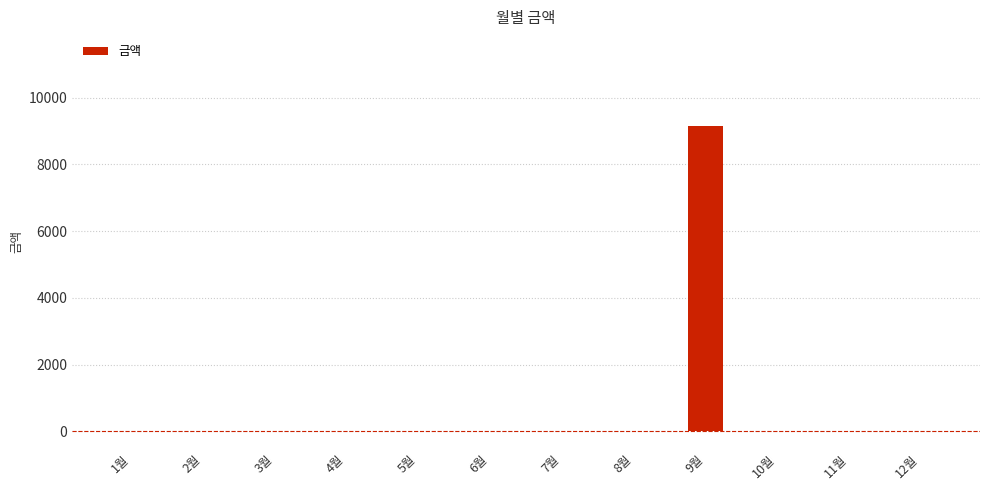

Is it true that the value at 9월 is 3855?

False